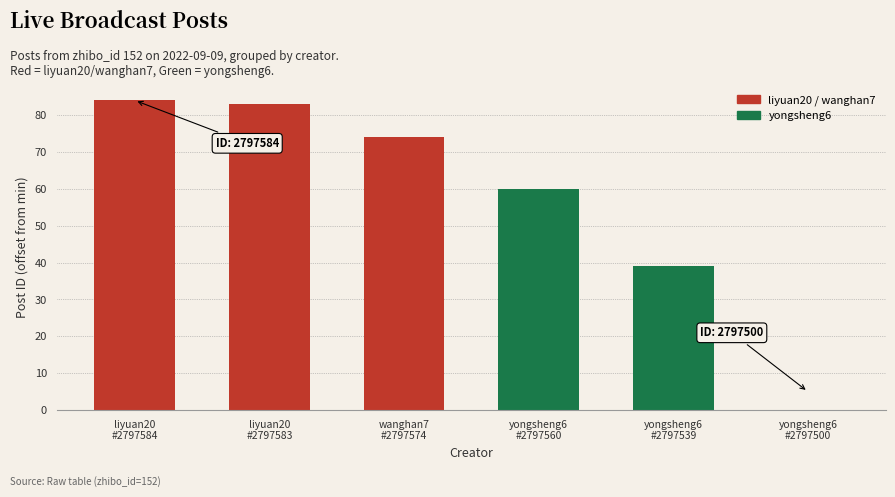

Reading right to left, what are all the values shown in this chart?

yongsheng6
#2797500=0	yongsheng6
#2797539=39	yongsheng6
#2797560=60	wanghan7
#2797574=74	liyuan20
#2797583=83	liyuan20
#2797584=84